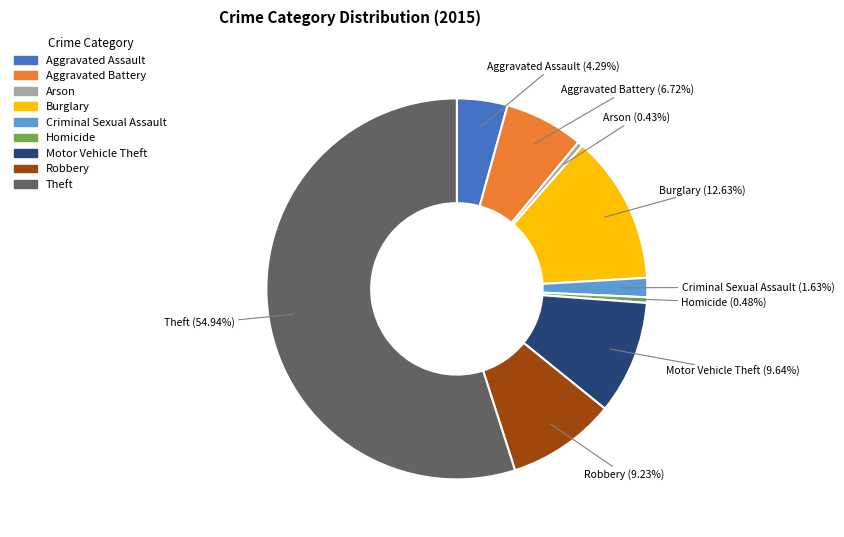

True or false: Theft accounts for 48% of the total.

False